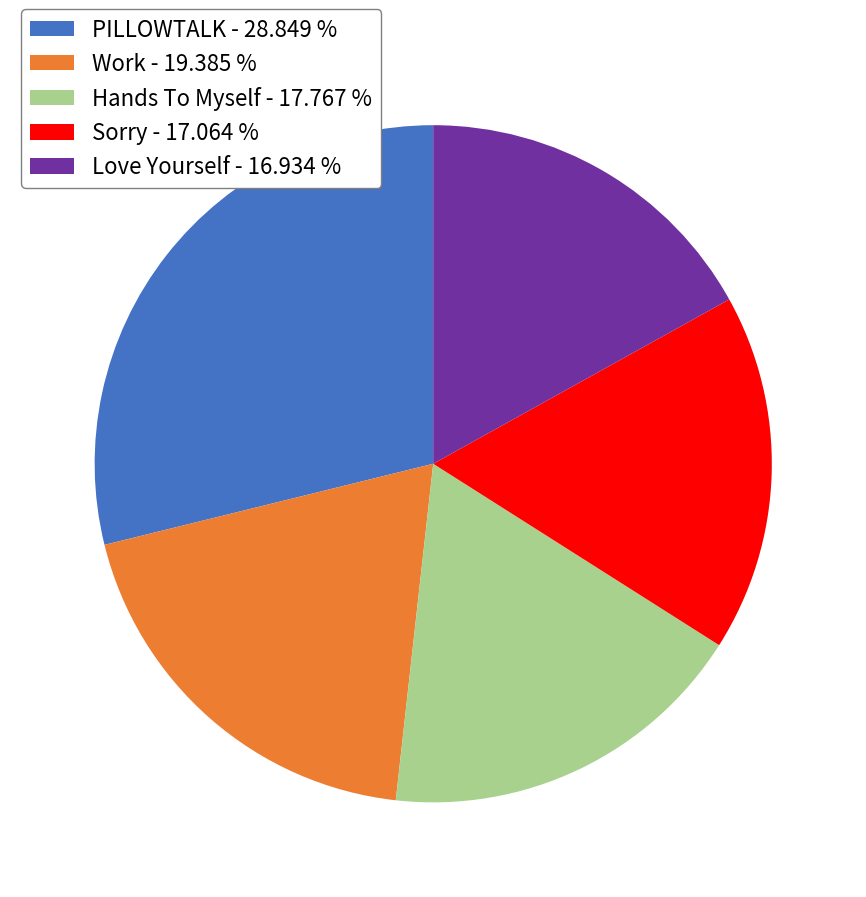

Is the sum of Hands To Myself - 17.767 % and PILLOWTALK - 28.849 % greater than half?

No